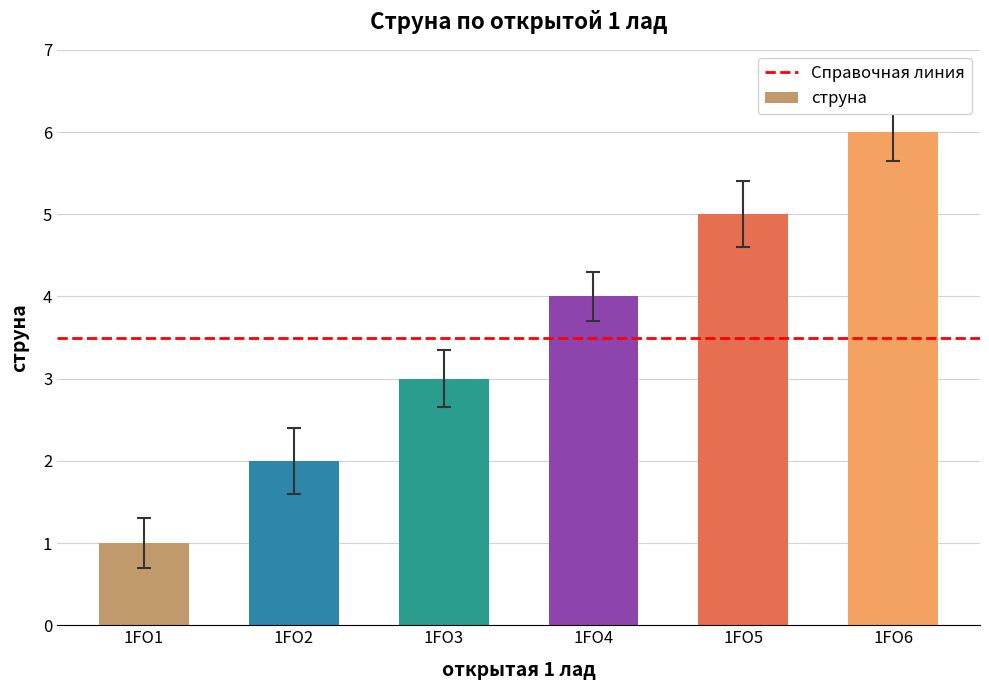

What is the change in value from 1FO3 to 1FO5?

+2